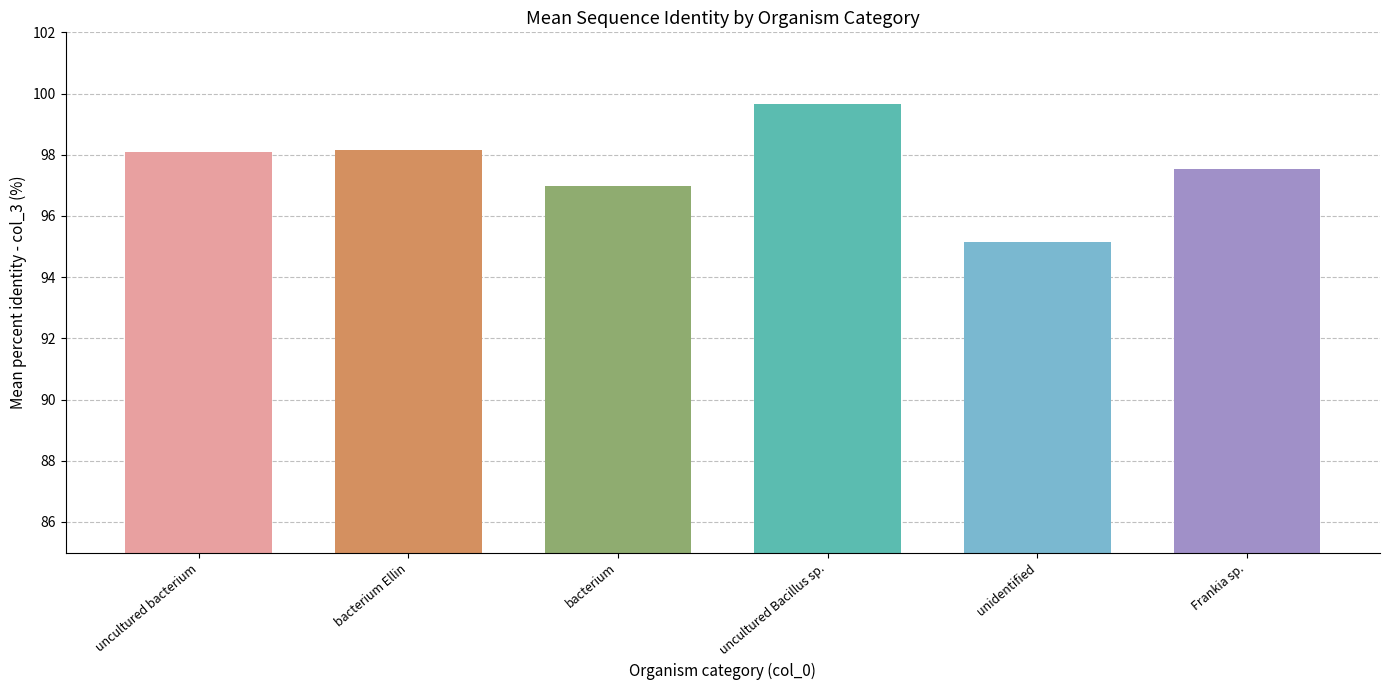

How many bars are there in total?

6